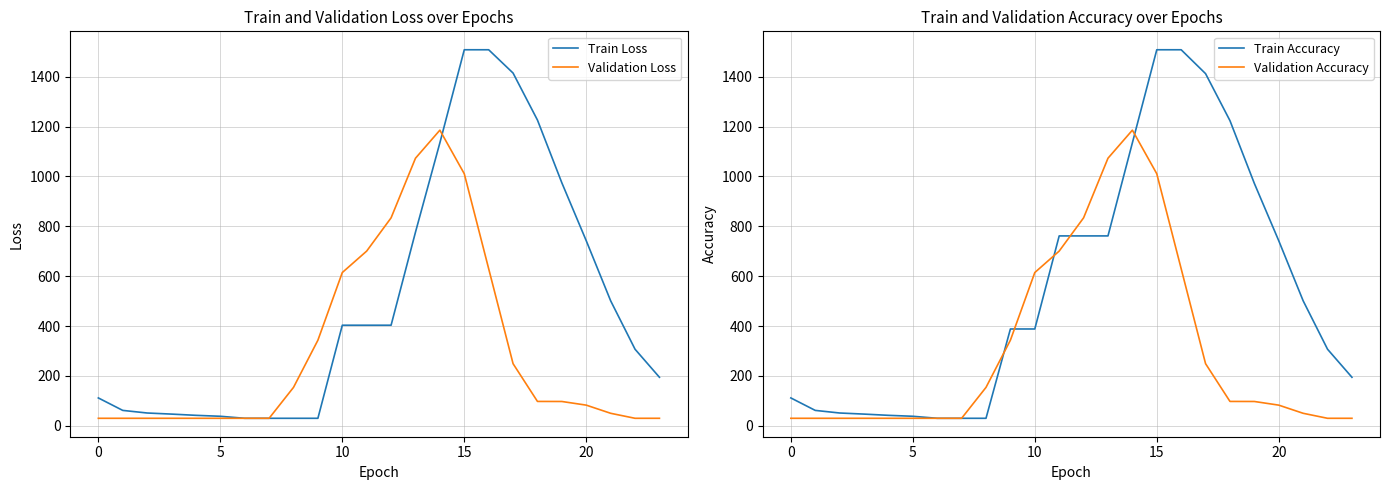

What are all the series names shown in the legend?

Train Loss, Validation Loss, Train Accuracy, Validation Accuracy